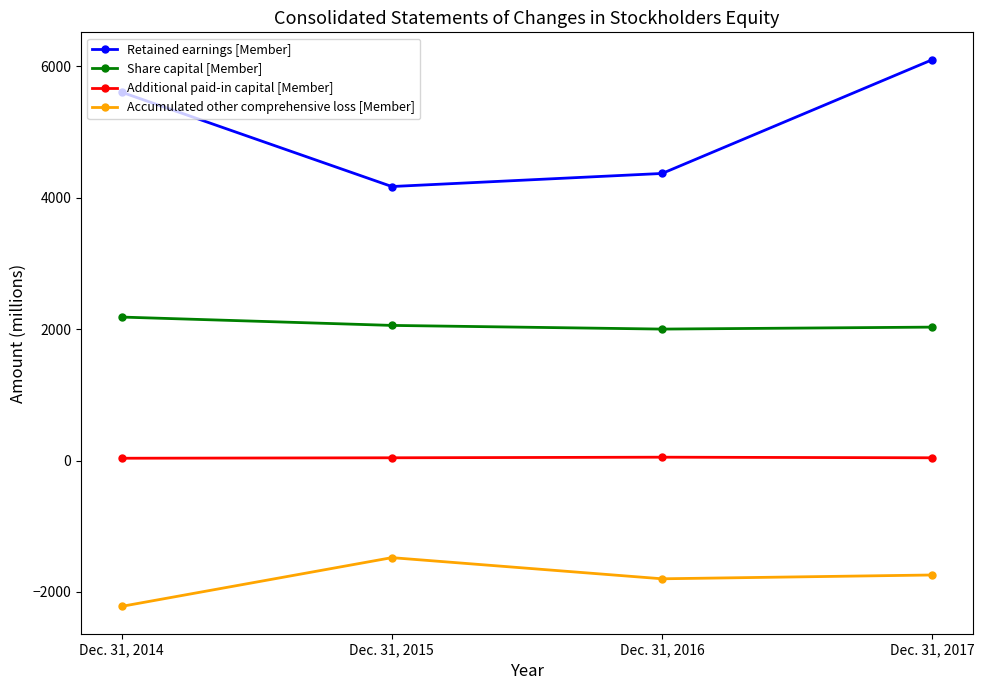

At which category is the sum across all series the highest?

Dec. 31, 2017